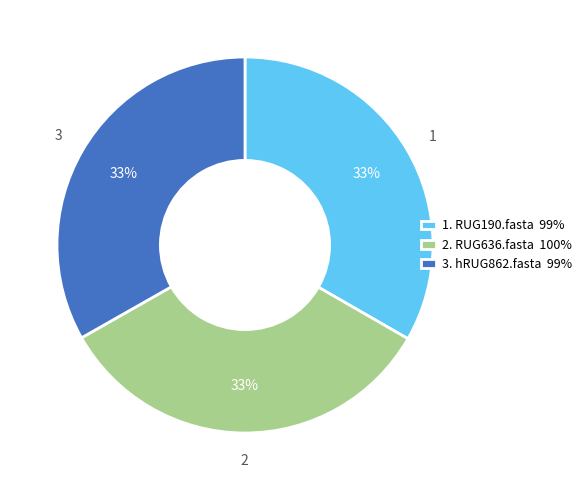

Combined, do 1. RUG190.fasta 99% and 2. RUG636.fasta 100% account for over 50%?

Yes